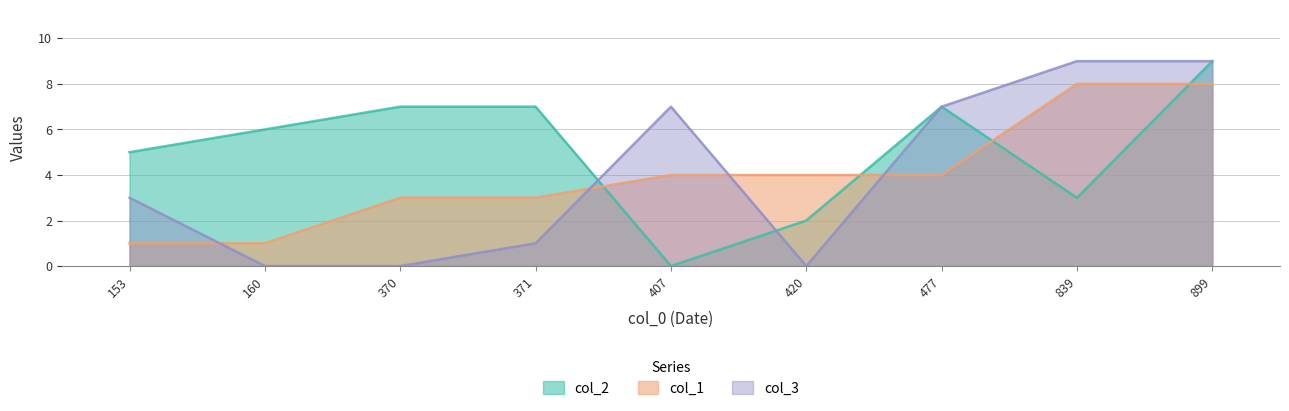

How many lines are shown in the chart?

3